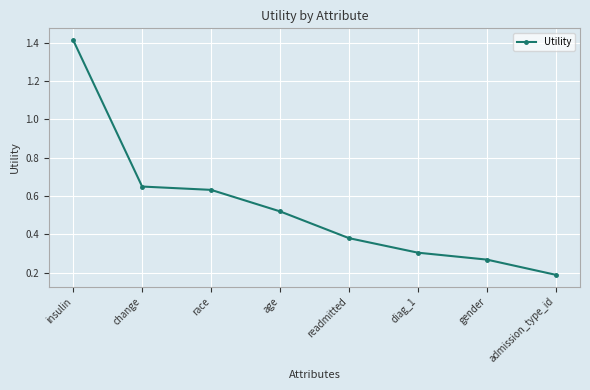

What is the label of the 4th point from the left?

age